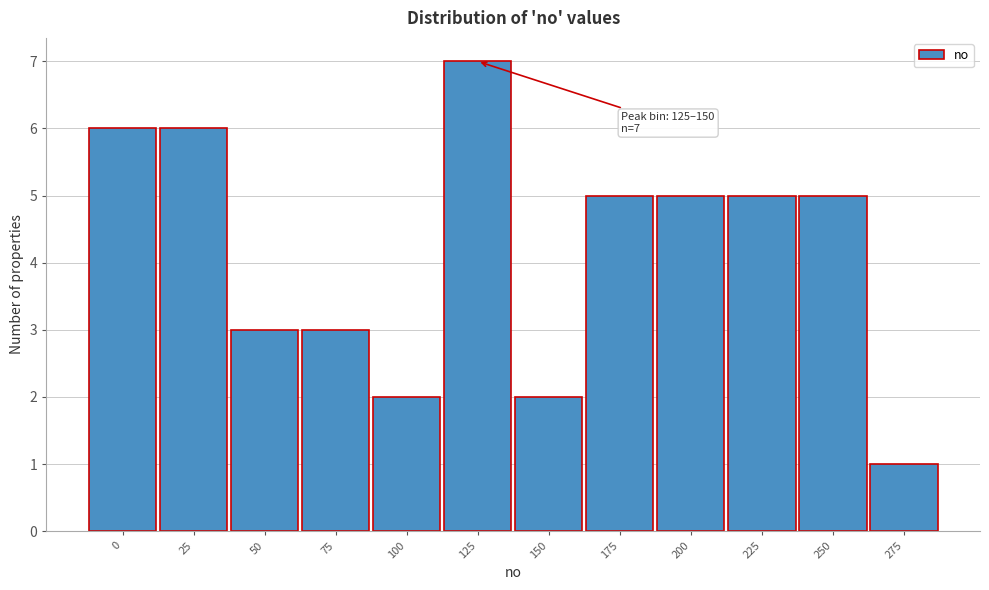

Reading left to right, extract all data points from this chart.

6	6	3	3	2	7	2	5	5	5	5	1